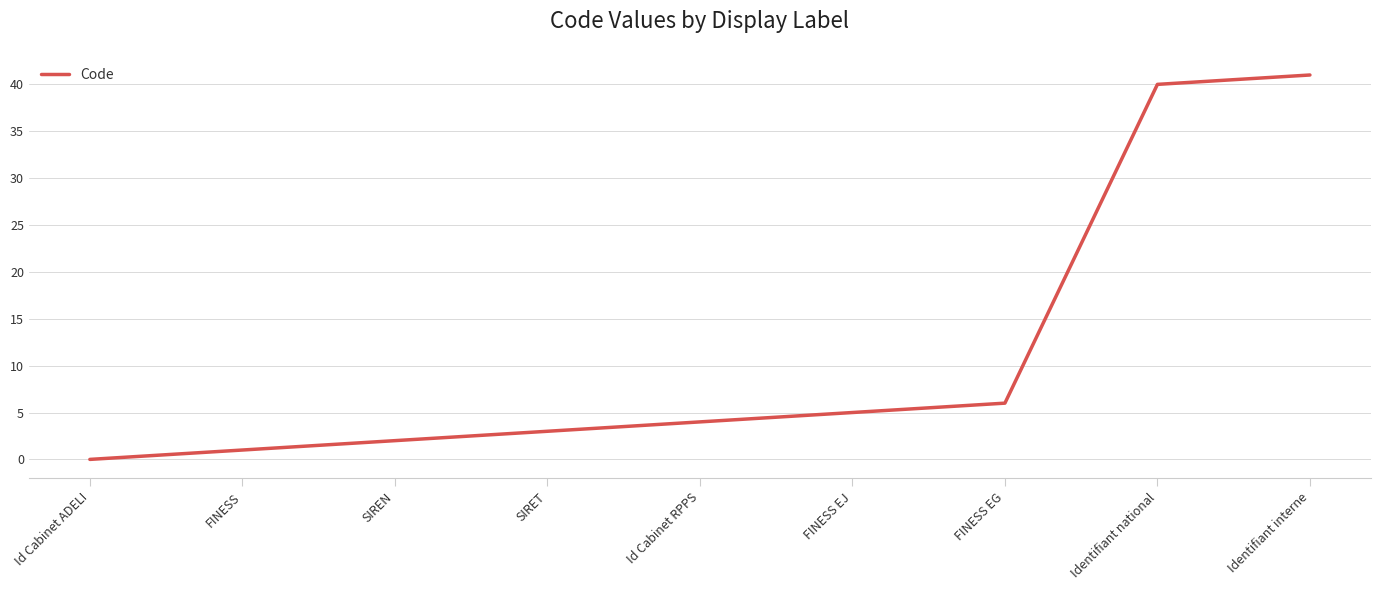

Rank the categories by value from lowest to highest.

Id Cabinet ADELI, FINESS, SIREN, SIRET, Id Cabinet RPPS, FINESS EJ, FINESS EG, Identifiant national, Identifiant interne